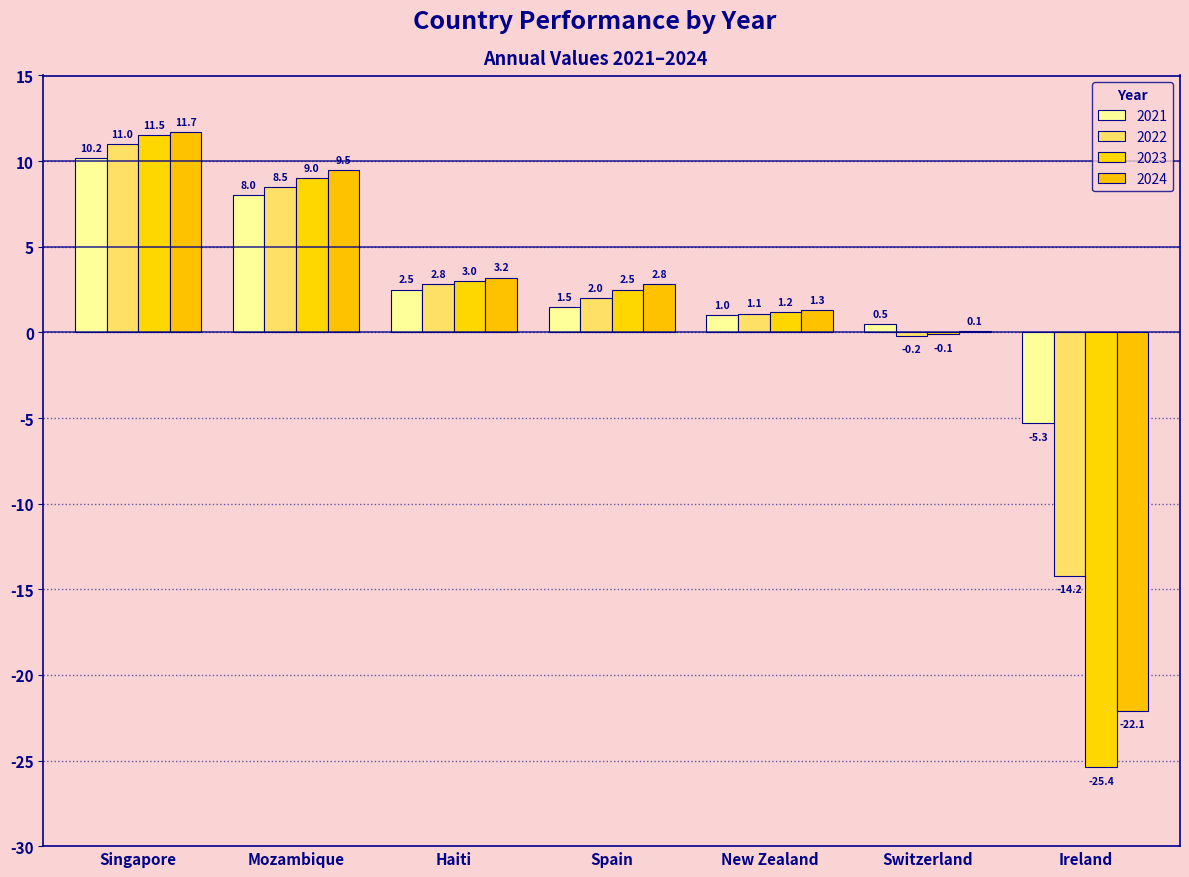

At which category is the sum across all series the highest?

Singapore